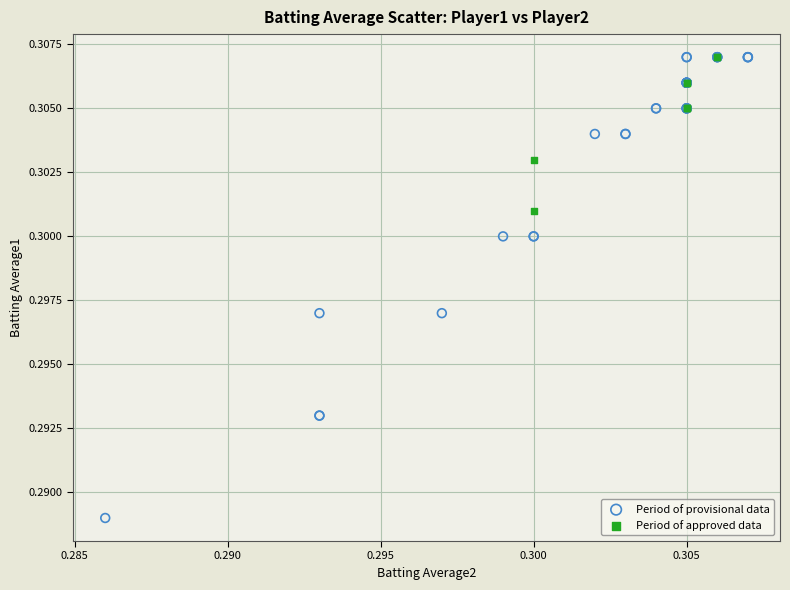

What are all the series names shown in the legend?

Period of provisional data, Period of approved data